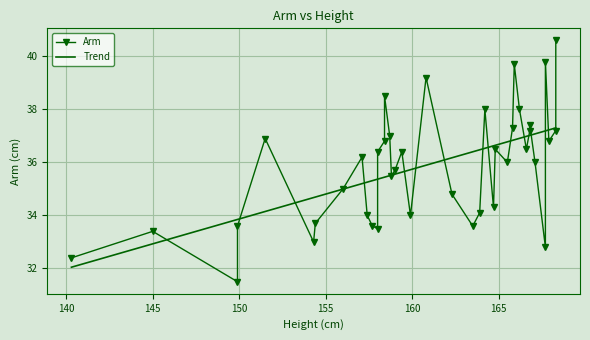

True or false: Arm has more than 2 interior local peaks.

True